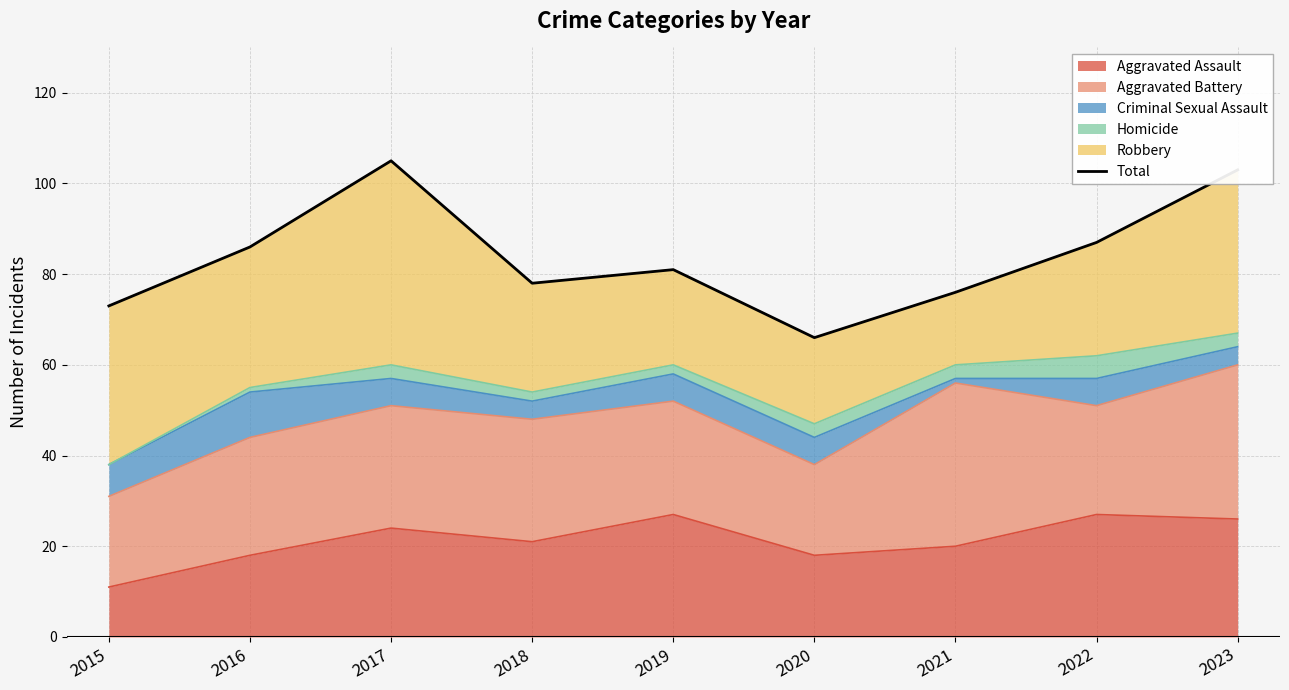

What is the average value?

84